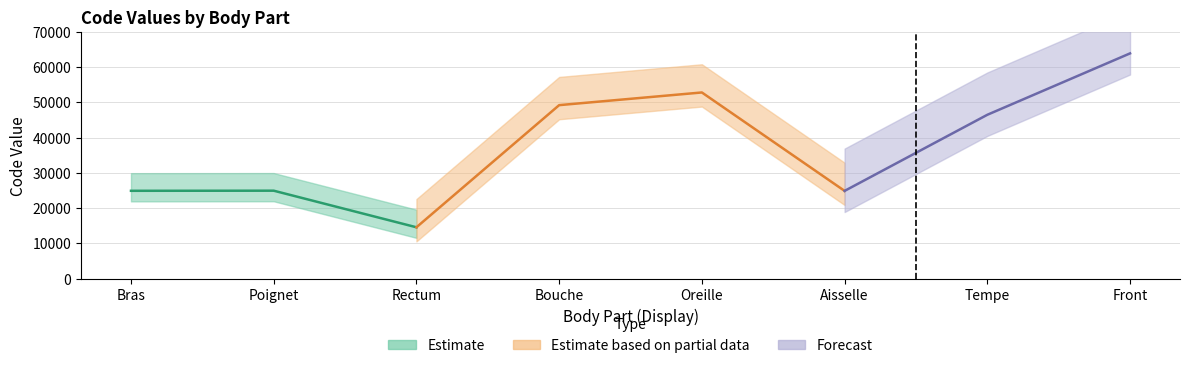

What position from the right is Bouche?

5